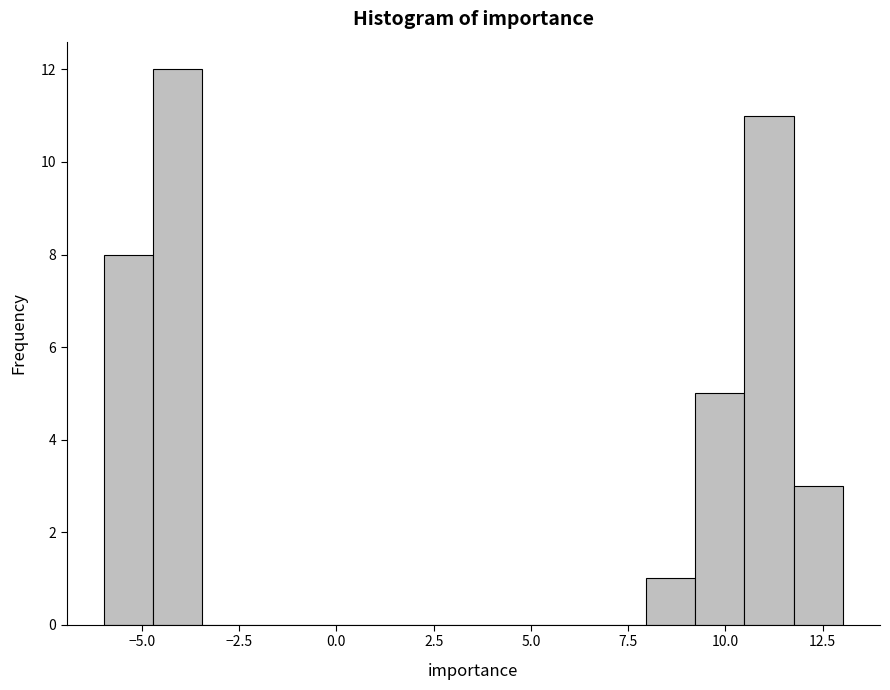

Read against the x-axis, roughly where is the centre of the tallest bar?

-4.0